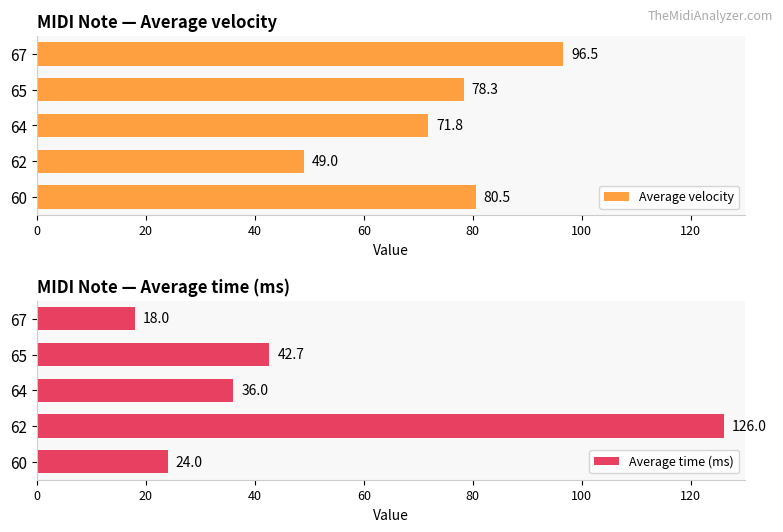

At how many categories does at least one series exceed 89?

2